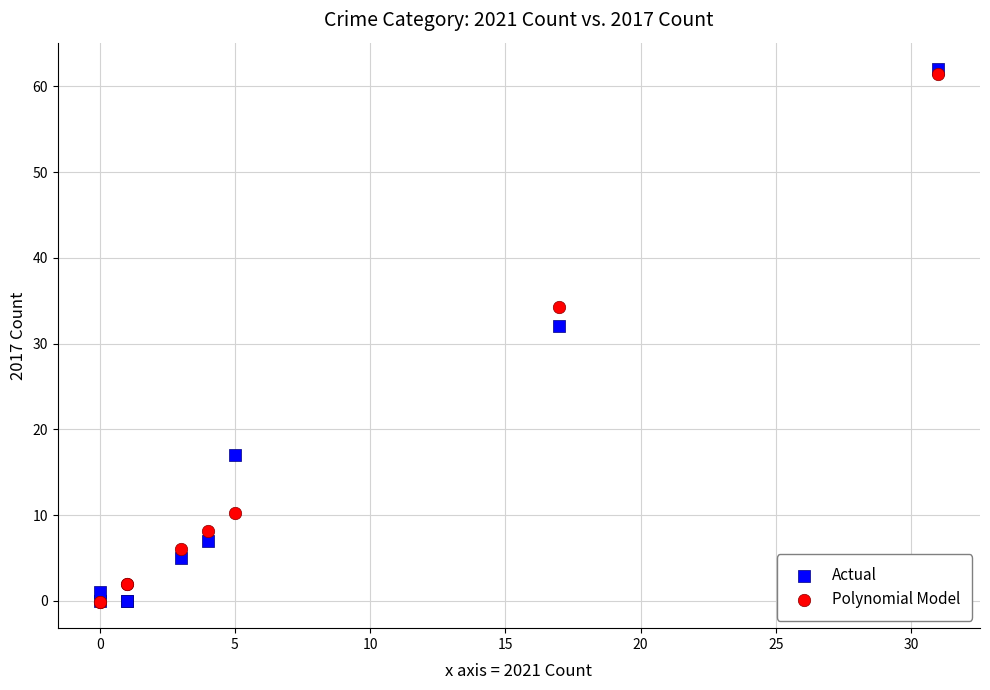

Which series reaches the maximum Y coordinate?

Actual